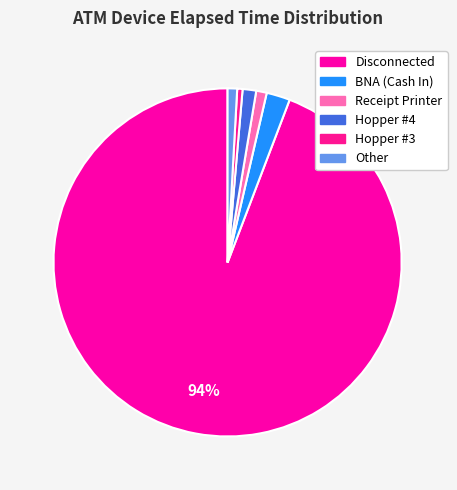

Count the number of slices in the pie.

6